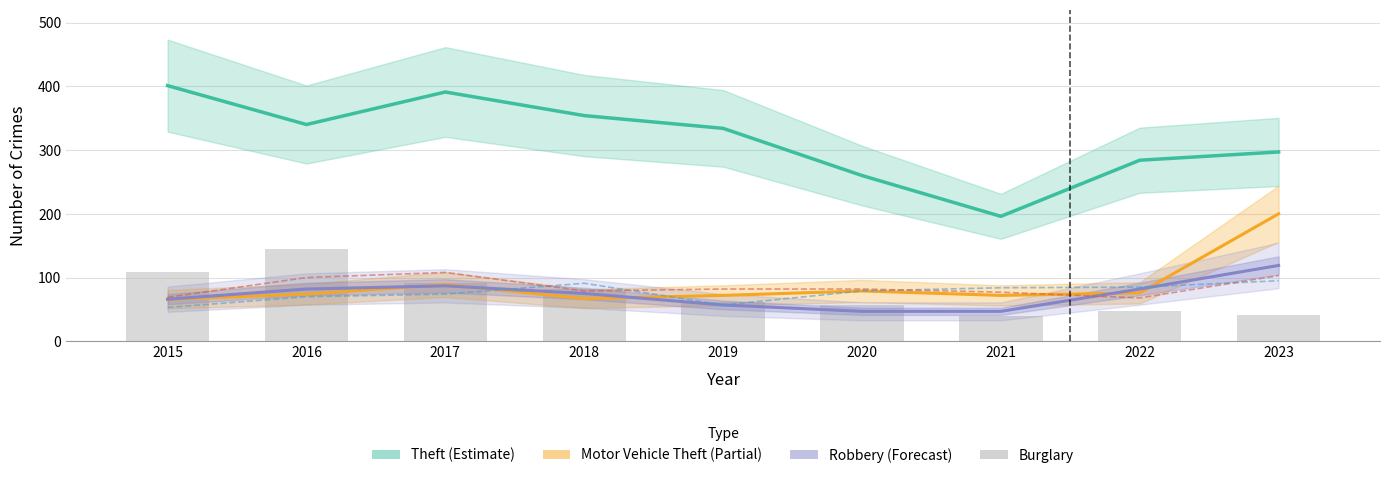

What is the smallest value displayed?

47